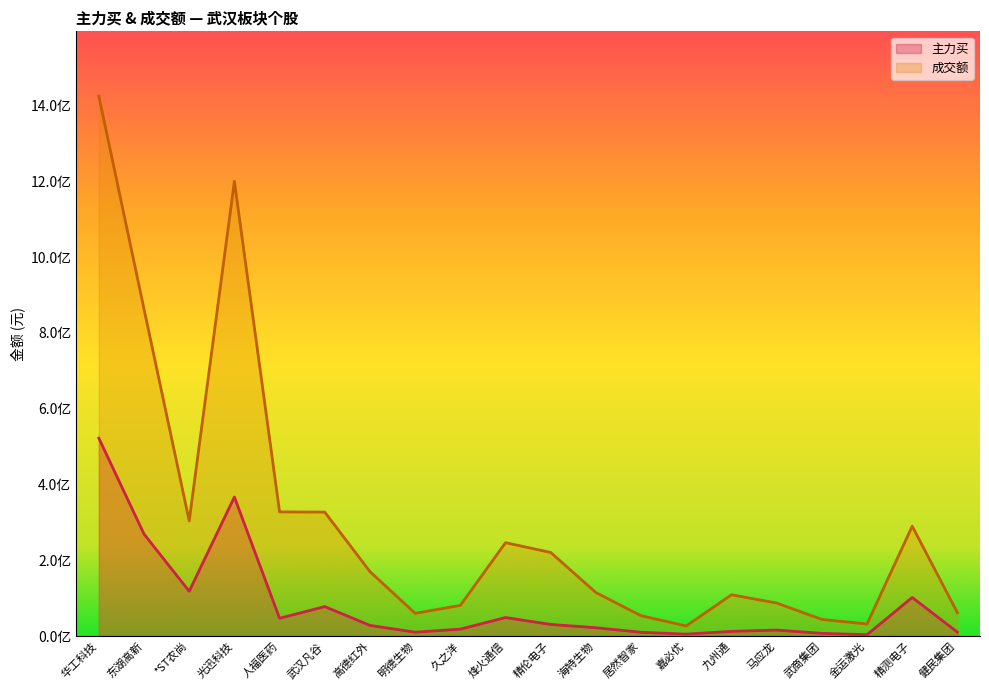

How many interior local valleys does the 成交额 series have?

4